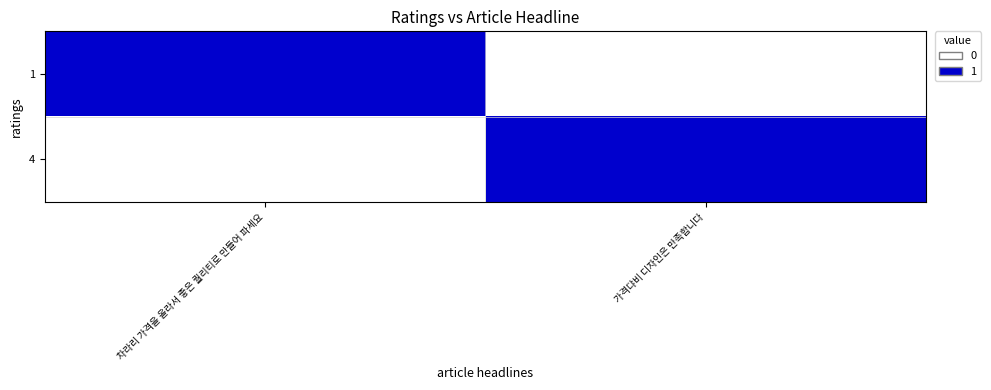

Which category has the lowest value across all series?

가격댜비 디자인은 만족합니다